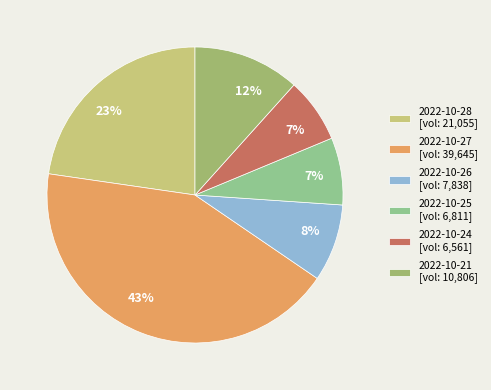

Which slice is the largest?

2022-10-27